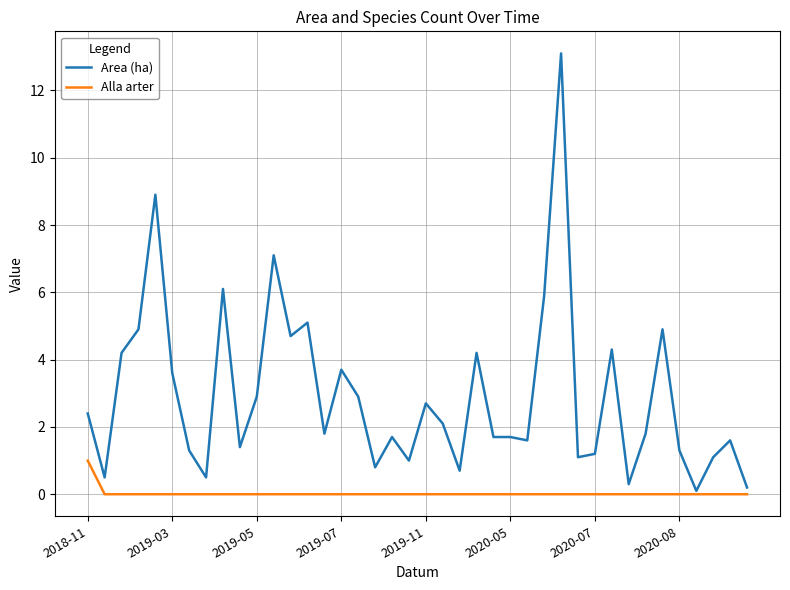

At how many categories does at least one series exceed 0?

40